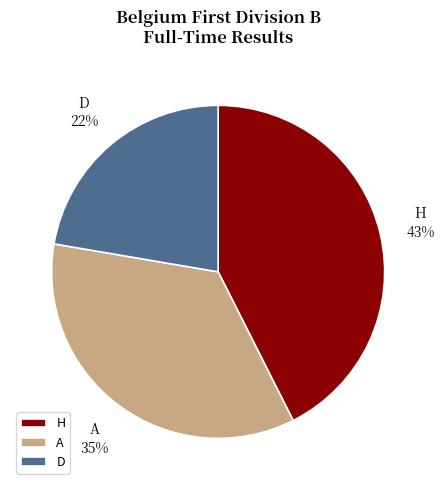

True or false: A accounts for 35% of the total.

True